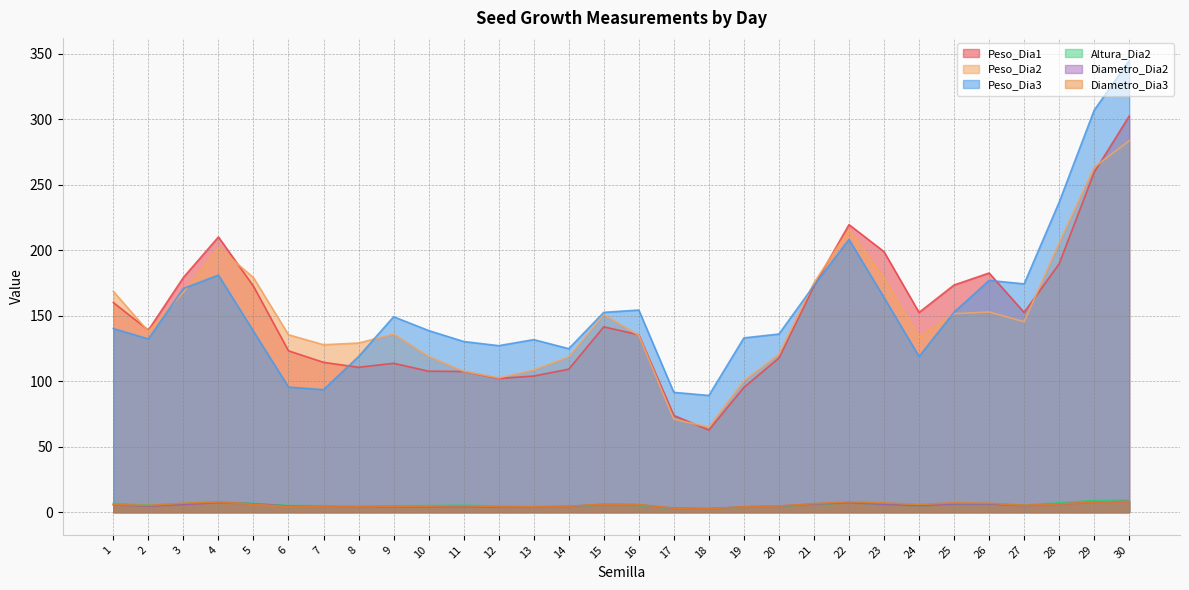

Rank the categories by Diametro_Dia3 value from lowest to highest.

2, 6, 8, 10, 12, 14, 17, 18, 20, 24, 27, 5, 13, 1, 7, 28, 29, 30, 22, 9, 16, 19, 21, 15, 3, 4, 26, 23, 11, 25